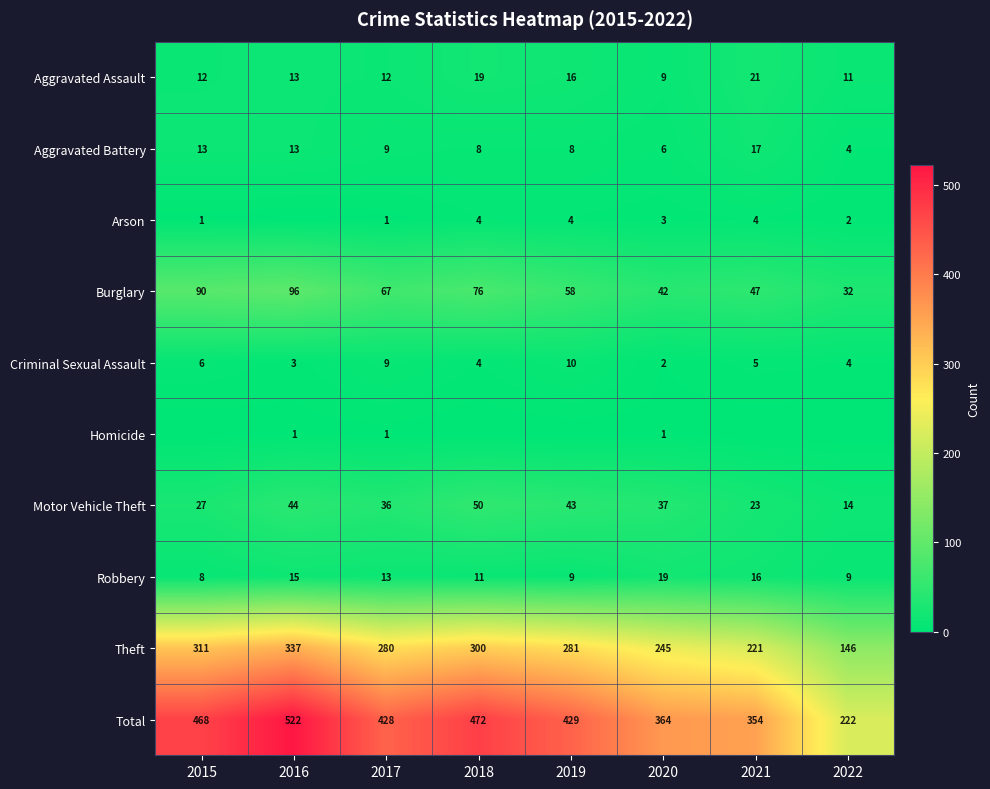

Rank the categories by Criminal Sexual Assault value from lowest to highest.

2020, 2016, 2018, 2022, 2021, 2015, 2017, 2019